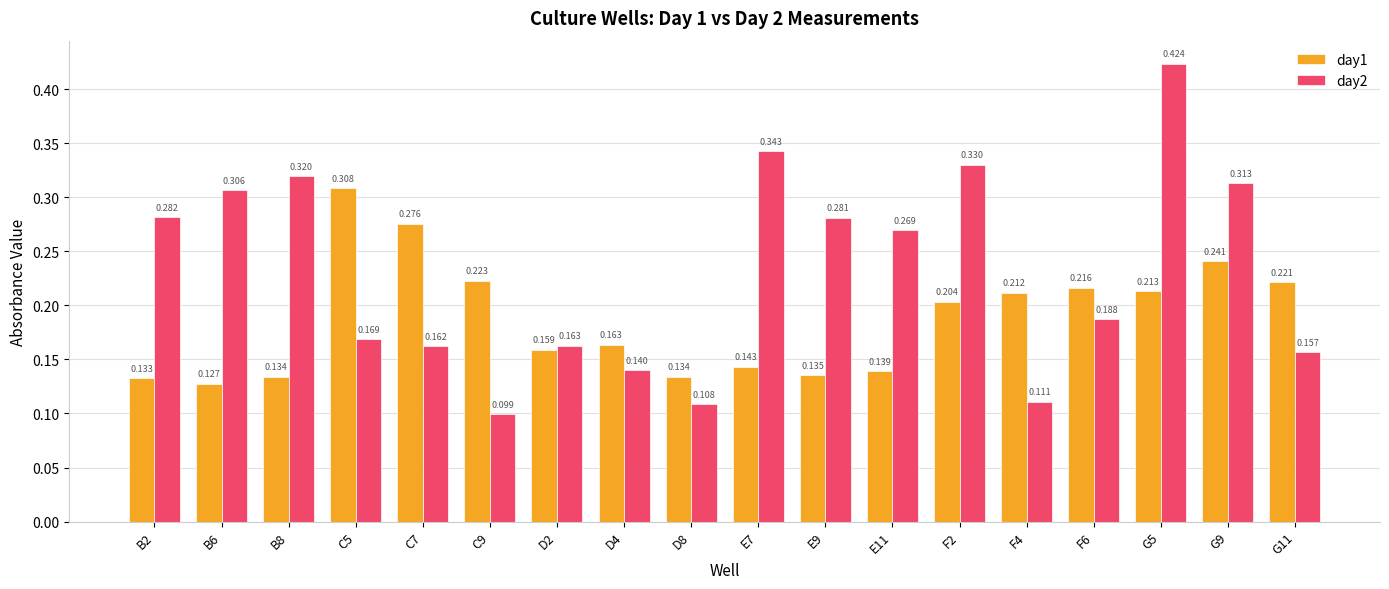

Is the value of day2 at E9 greater than the value of day1 at F2?

Yes